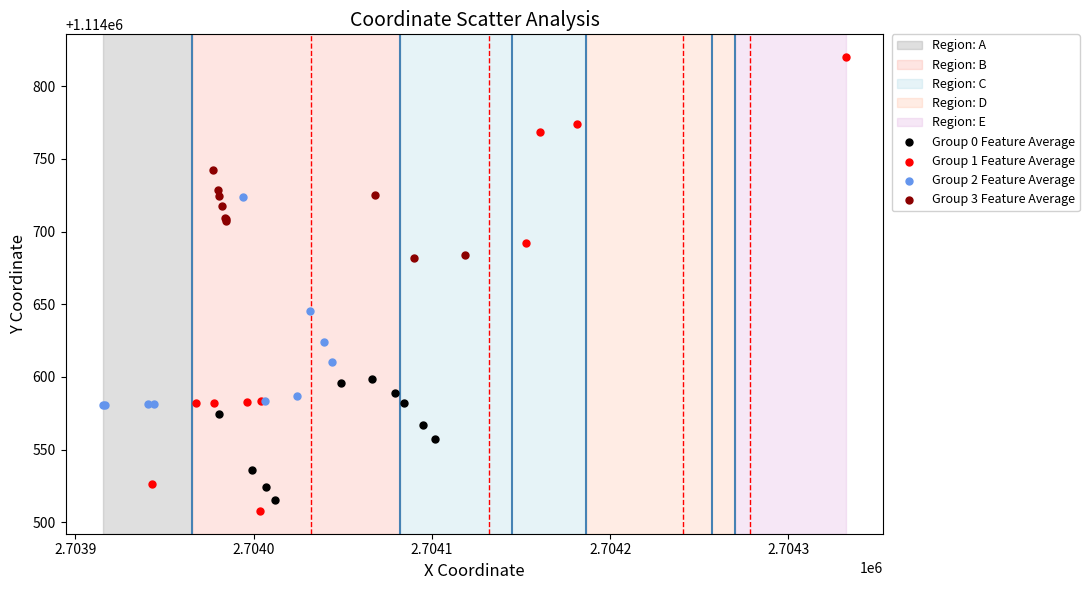

Which series contains the highest Y value?

Group 1 Feature Average